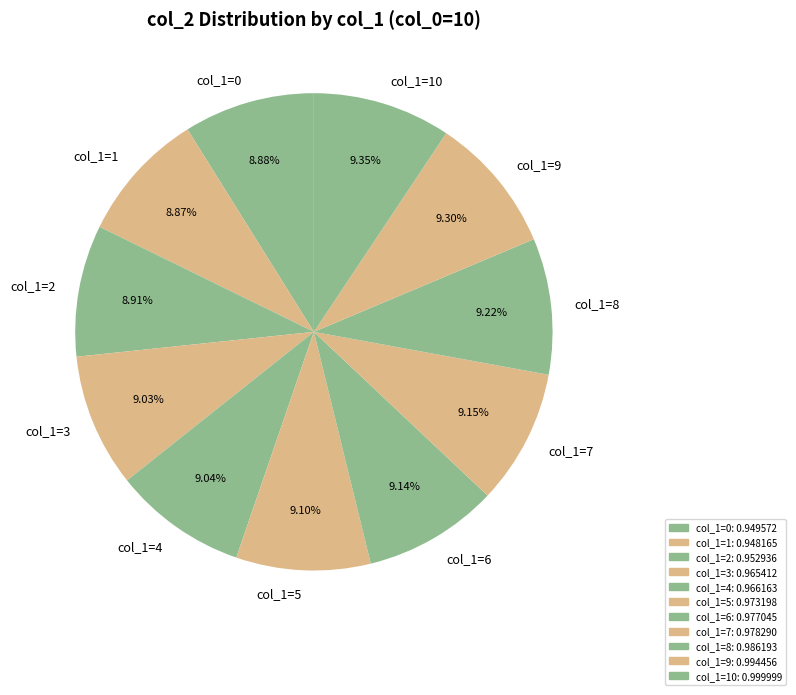

Does col_1=9 represent more than half of the total?

No